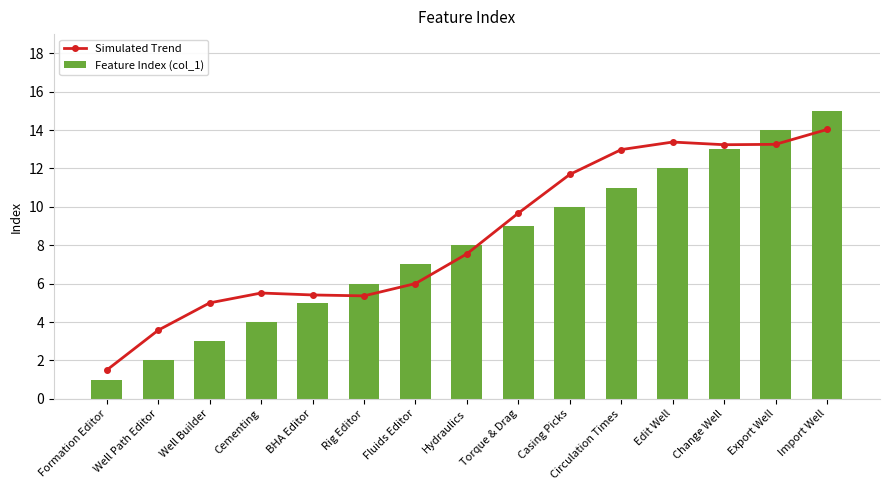

Reading right to left, list all the values displayed in this chart.

Simulated Trend: Import Well=14.0	Export Well=13.3	Change Well=13.2	Edit Well=13.4	Circulation Times=13.0	Casing Picks=11.7	Torque & Drag=9.7	Hydraulics=7.6	Fluids Editor=6.0	Rig Editor=5.4	BHA Editor=5.4	Cementing=5.5	Well Builder=5.0	Well Path Editor=3.6	Formation Editor=1.5
Feature Index (col_1): Import Well=15.0	Export Well=14.0	Change Well=13.0	Edit Well=12.0	Circulation Times=11.0	Casing Picks=10.0	Torque & Drag=9.0	Hydraulics=8.0	Fluids Editor=7.0	Rig Editor=6.0	BHA Editor=5.0	Cementing=4.0	Well Builder=3.0	Well Path Editor=2.0	Formation Editor=1.0